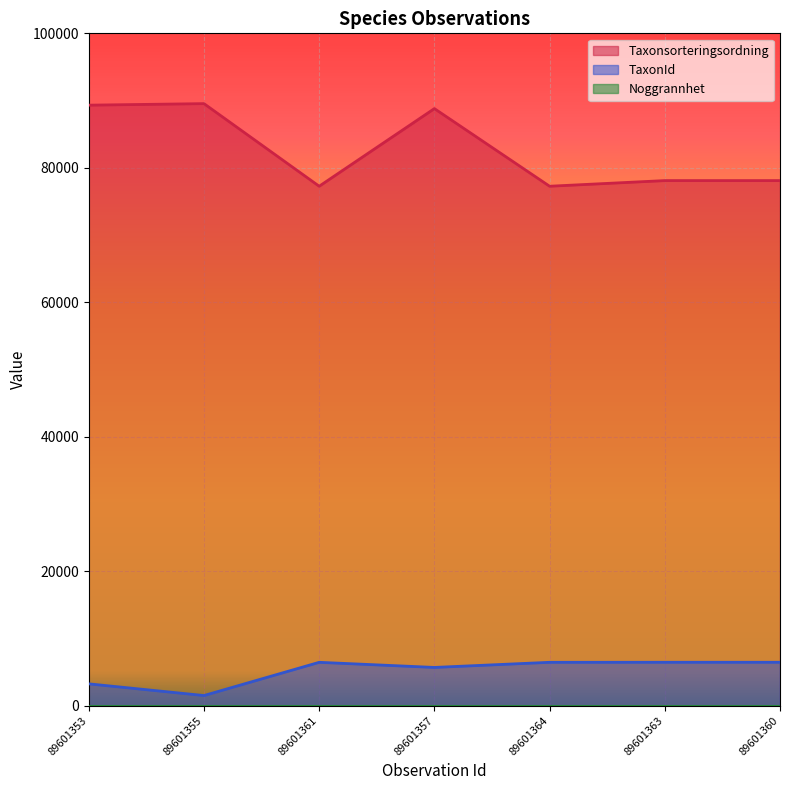

The value of TaxonId at 89601361 is 2087. True or false?

False